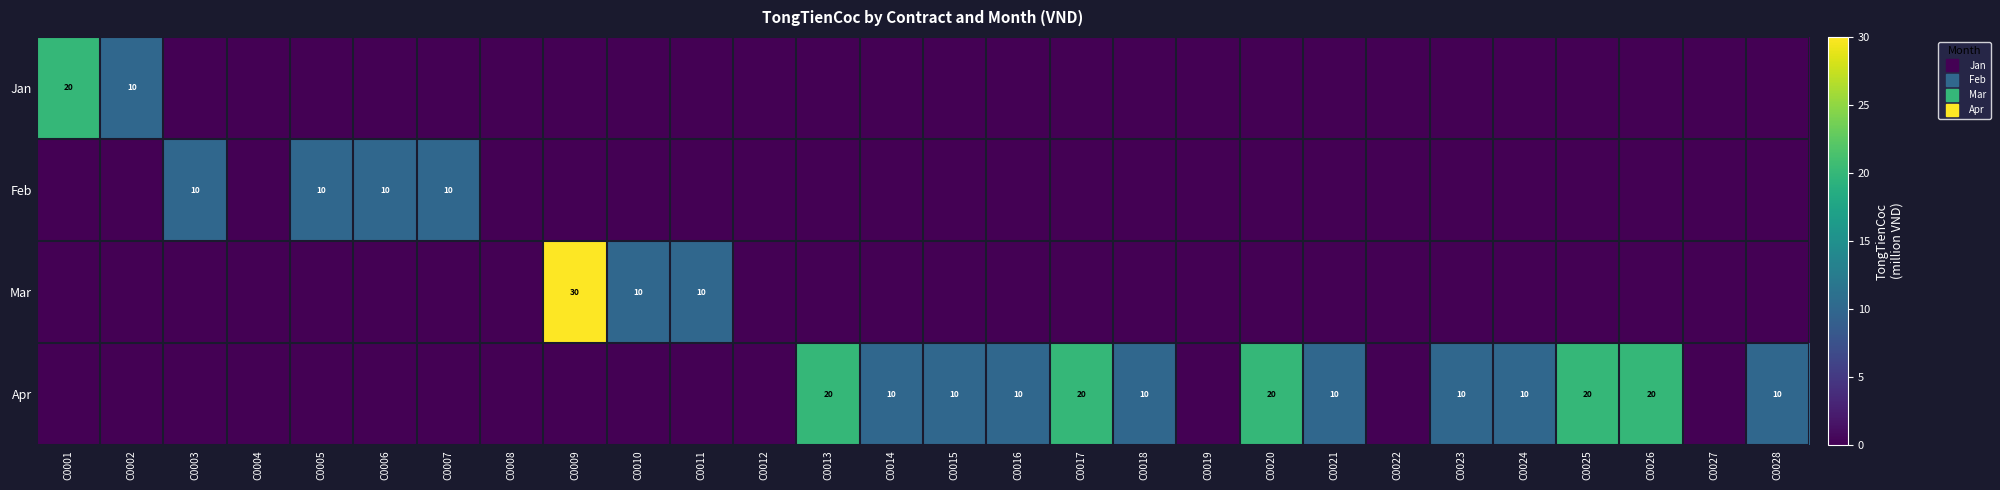

Which series has the largest range (max minus min)?

Mar